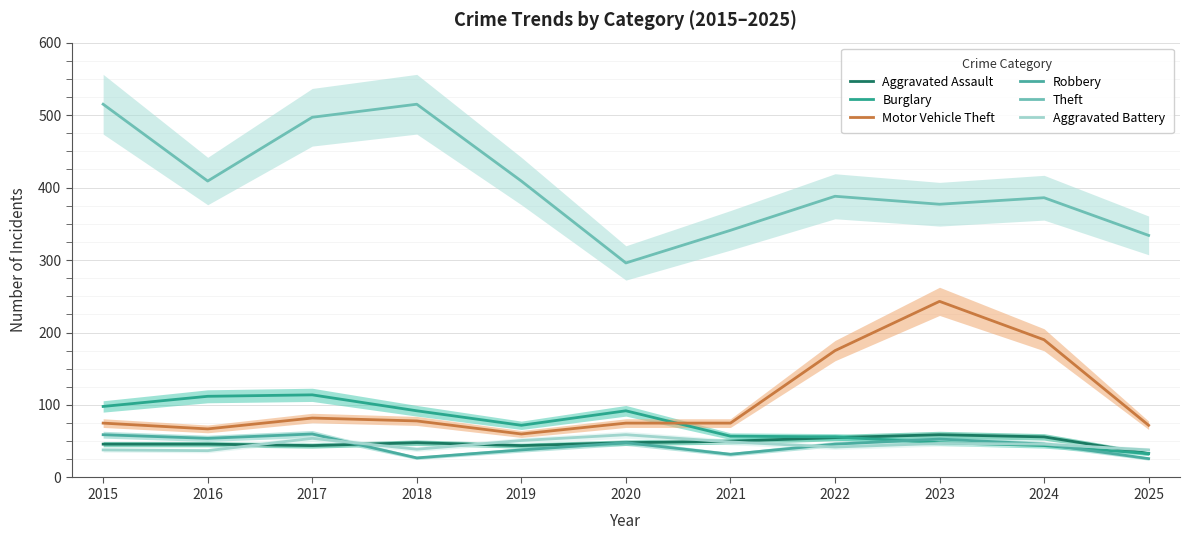

Between 2020 and 2019, which is larger?

2020